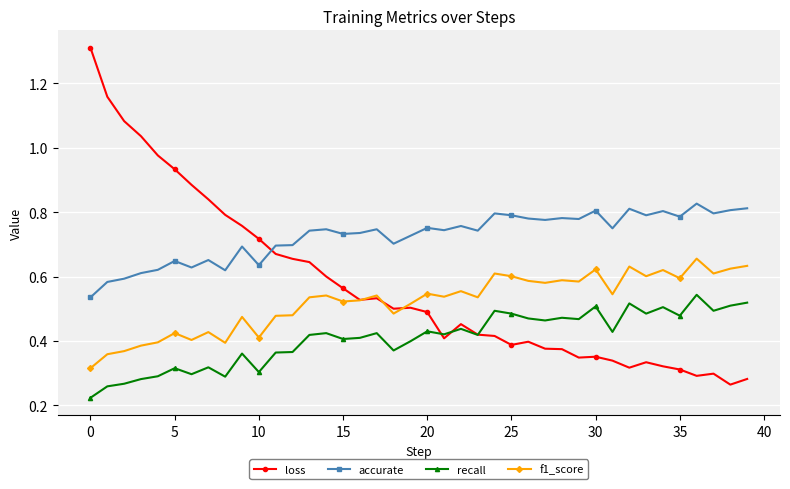

True or false: accurate and recall cross at least once.

False